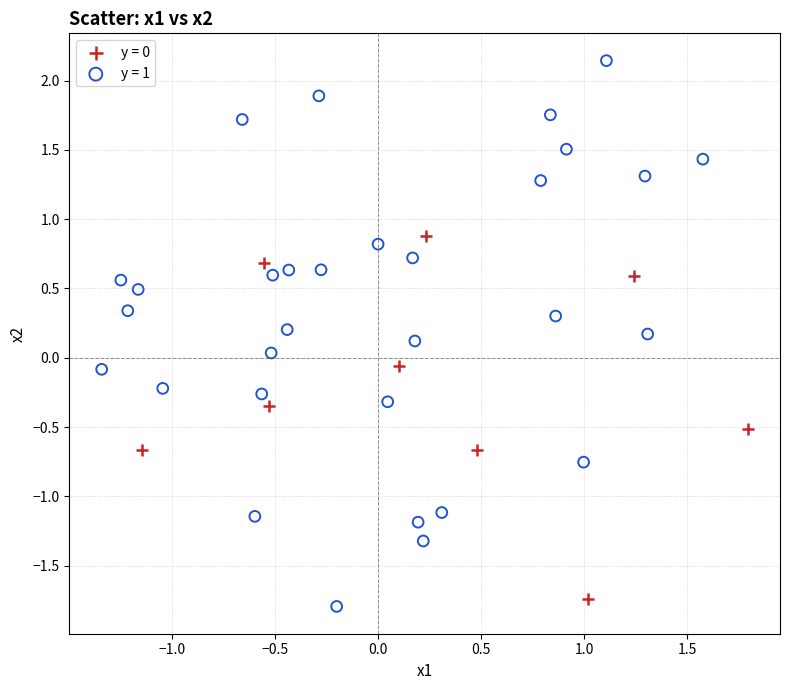

Which series has the largest Y range (max minus min)?

y = 1